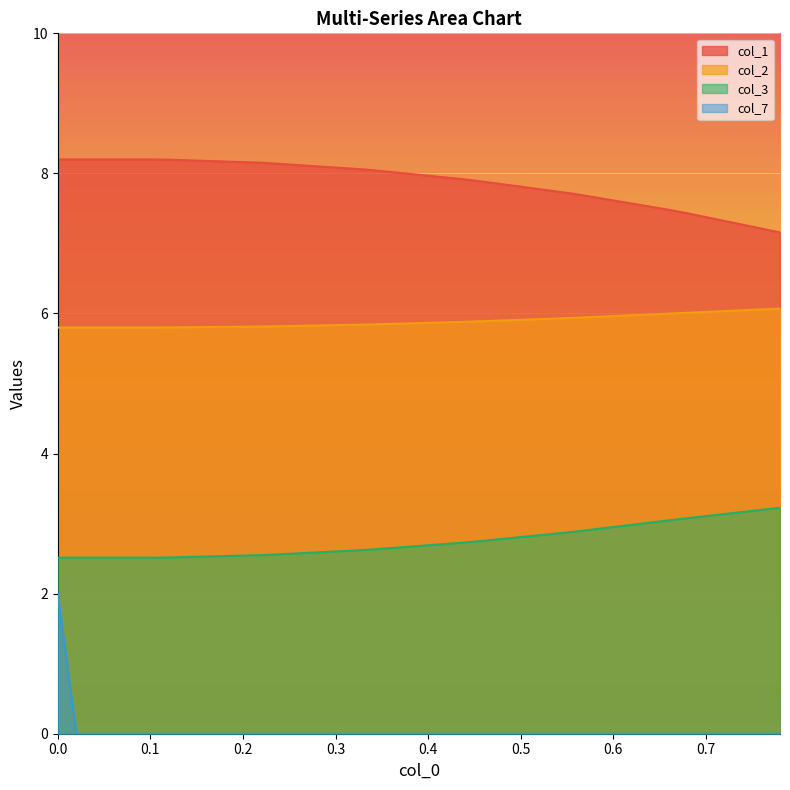

Does the chart display data point markers on the line(s)?

No